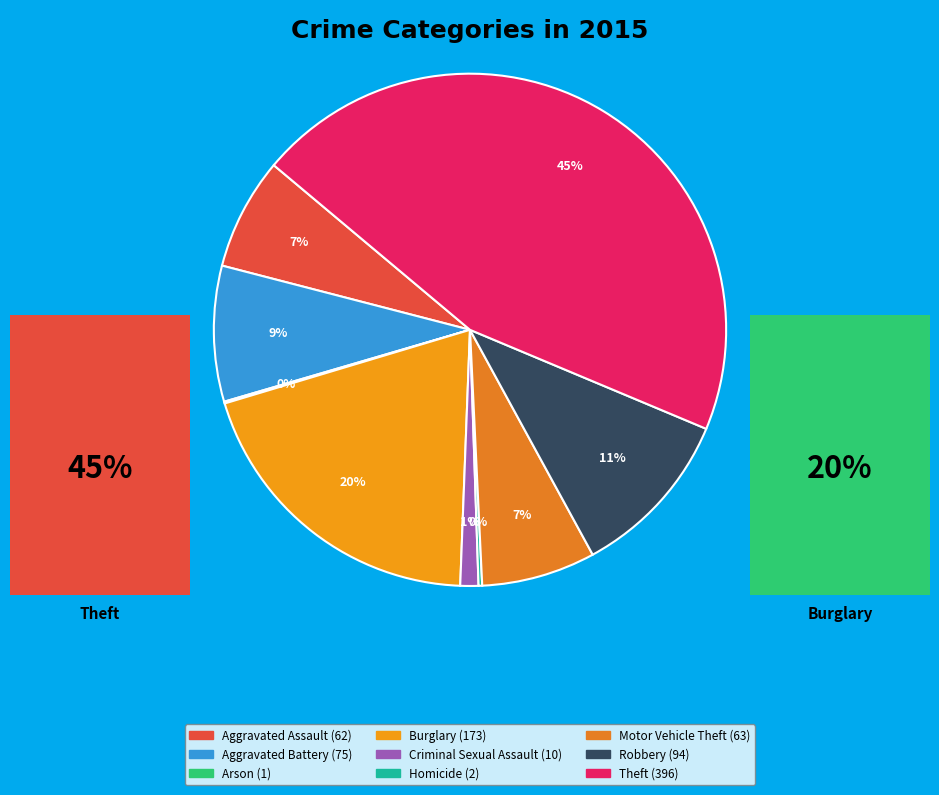

Rank the categories by value from highest to lowest.

Theft, Burglary, Robbery, Aggravated Battery, Motor Vehicle Theft, Aggravated Assault, Criminal Sexual Assault, Homicide, Arson